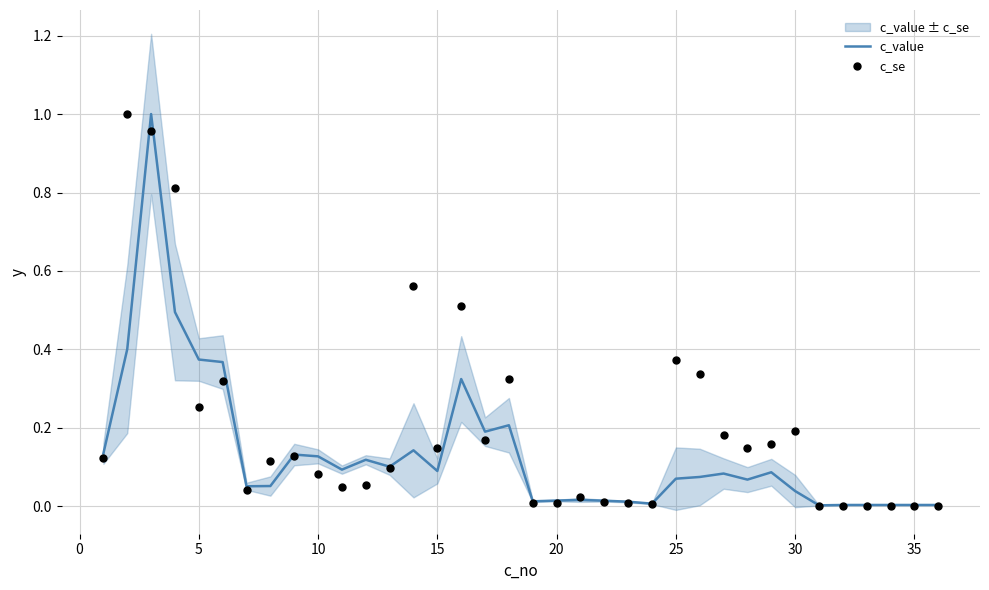

Which series has the largest total across all categories?

c_se